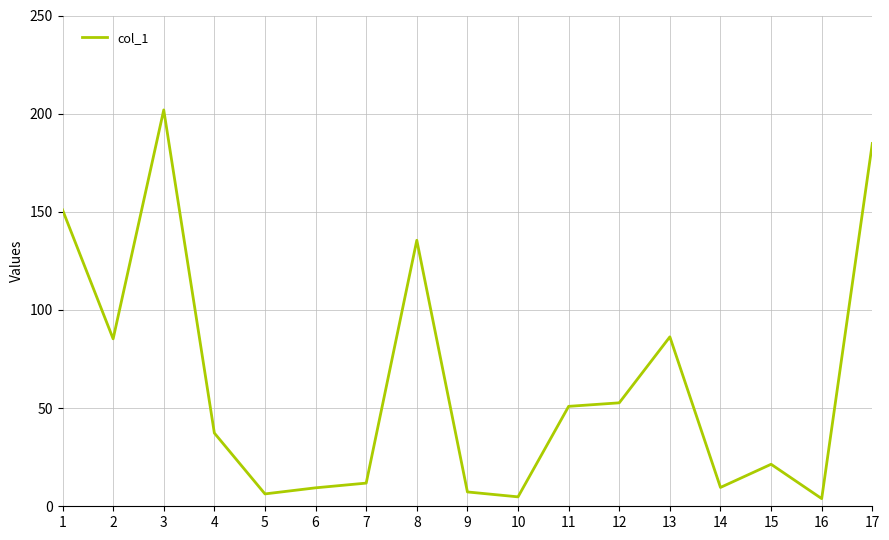

What is the difference between the maximum and minimum values?

198.0